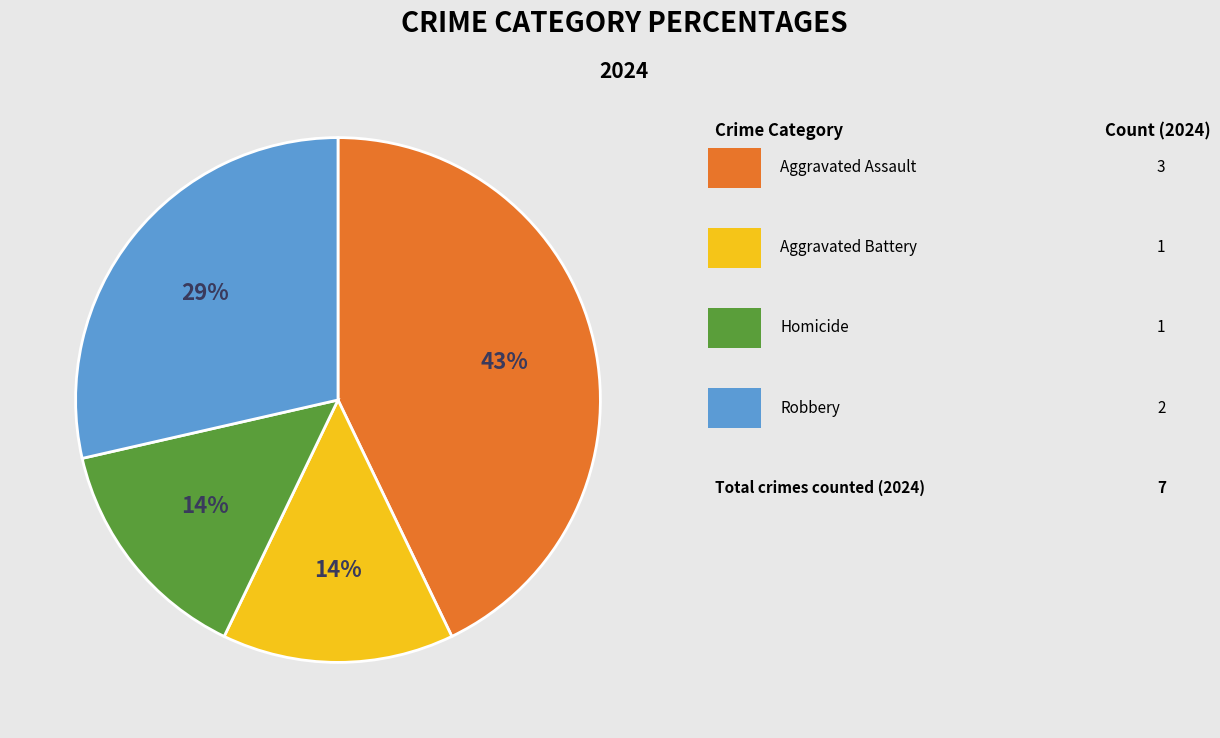

Is there a majority slice in this chart?

No